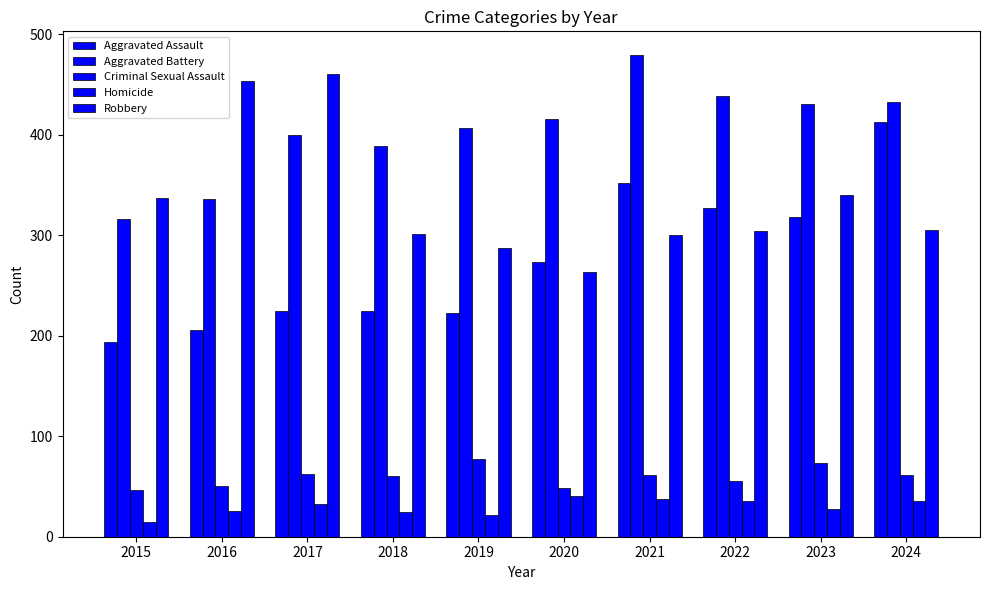

Are the bars grouped side by side (vs. stacked)?

Yes